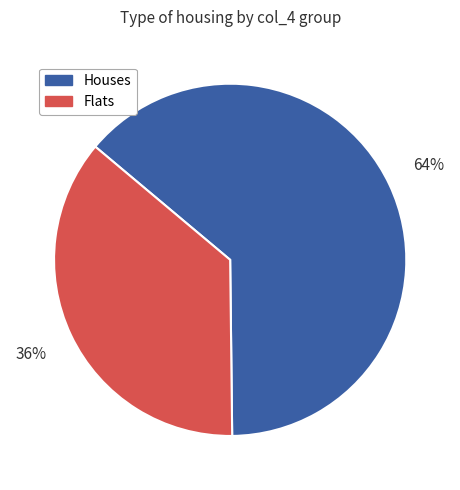

Which category accounts for the majority?

Houses